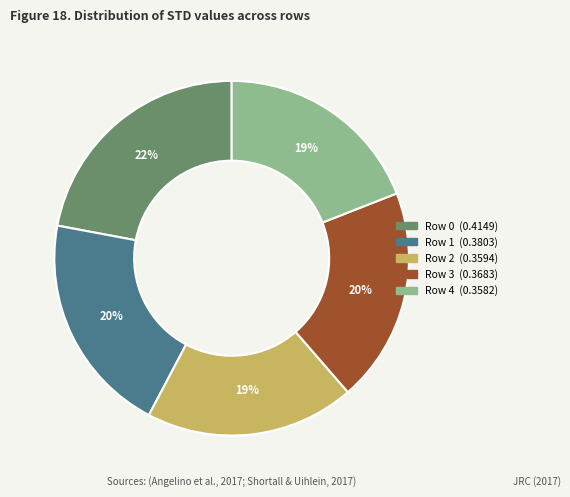

Count the number of slices in the pie.

5